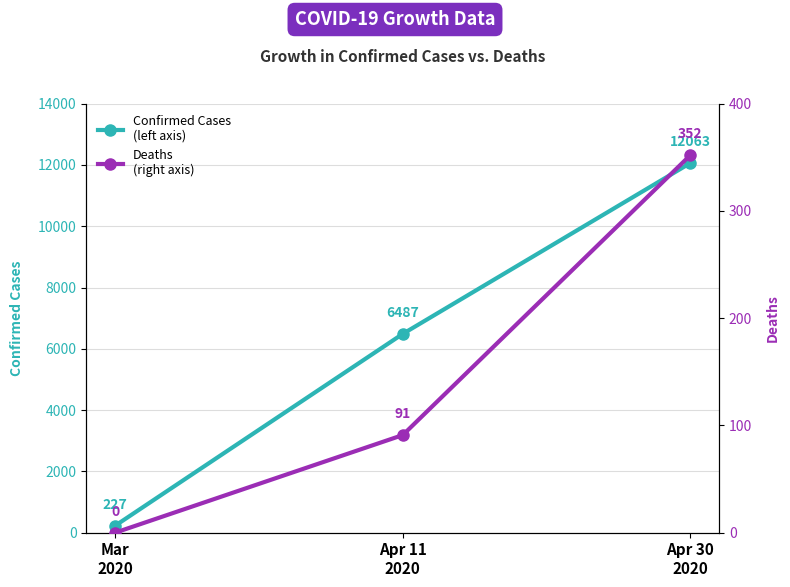

Which series has the largest range (max minus min)?

Confirmed Cases